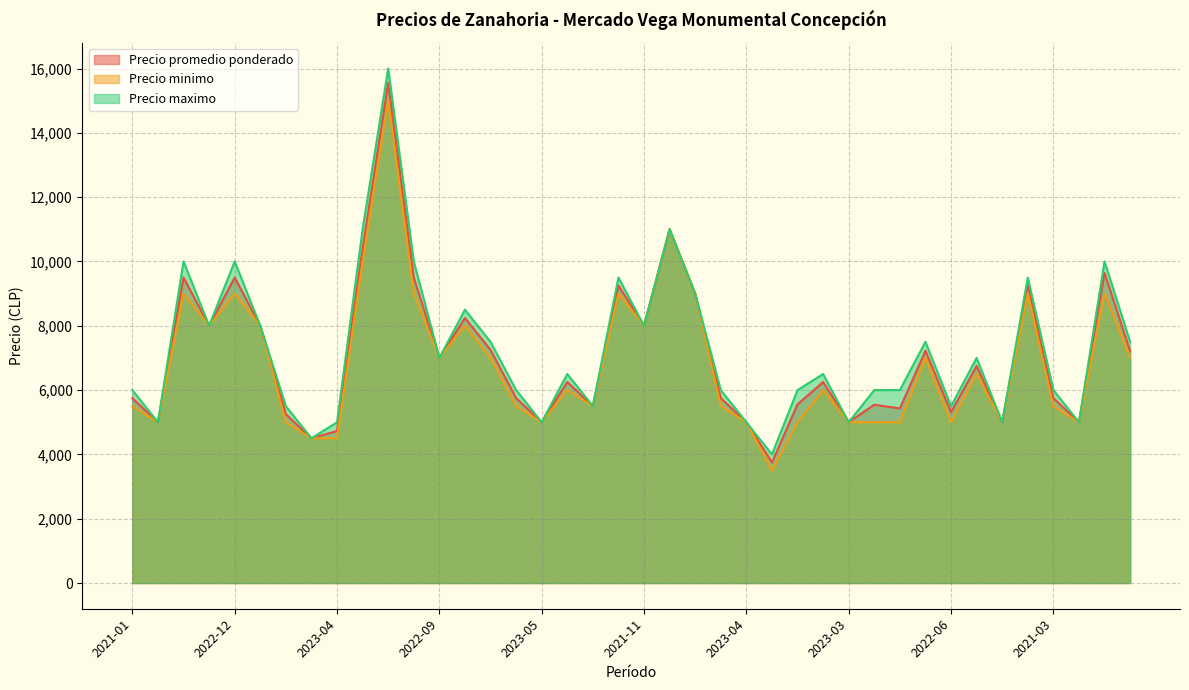

What is the difference between the second highest and minimum values in the Precio minimo series?

7500